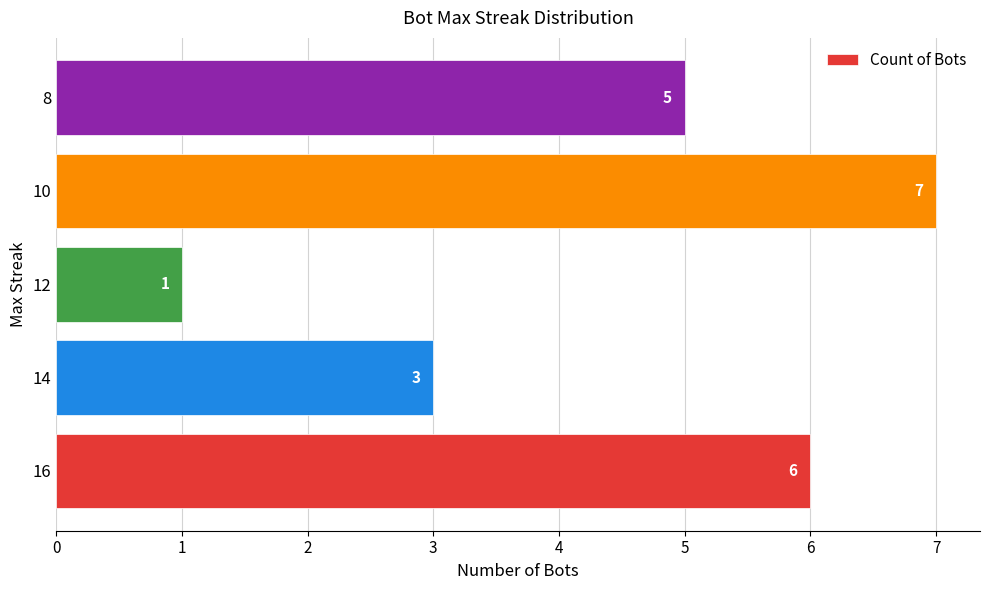

Reading bottom to top, transcribe all the data shown in this chart.

6	3	1	7	5